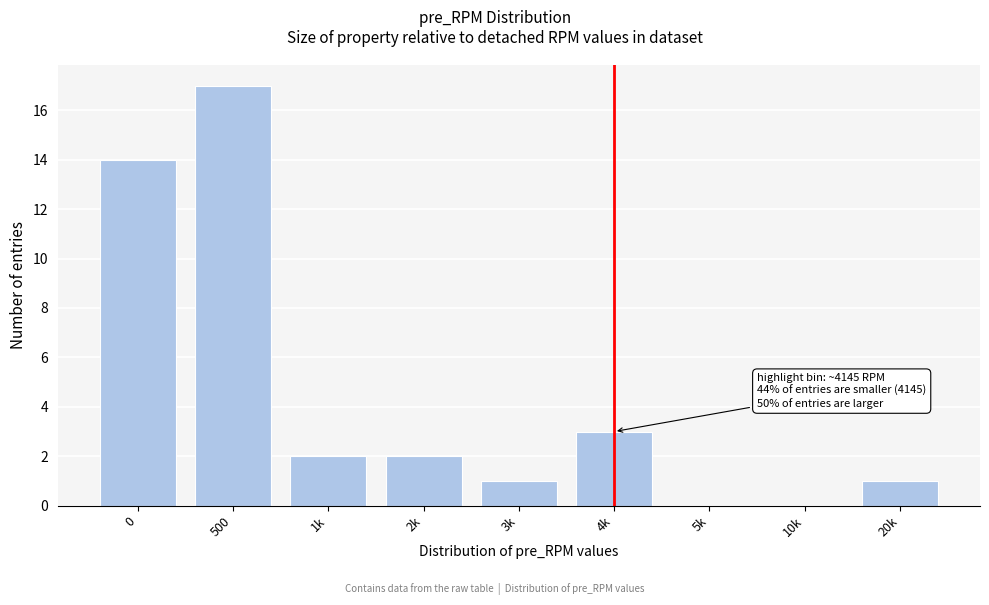

Reading right to left, transcribe all the data shown in this chart.

20k=1	10k=0	5k=0	4k=3	3k=1	2k=2	1k=2	500=17	0=14